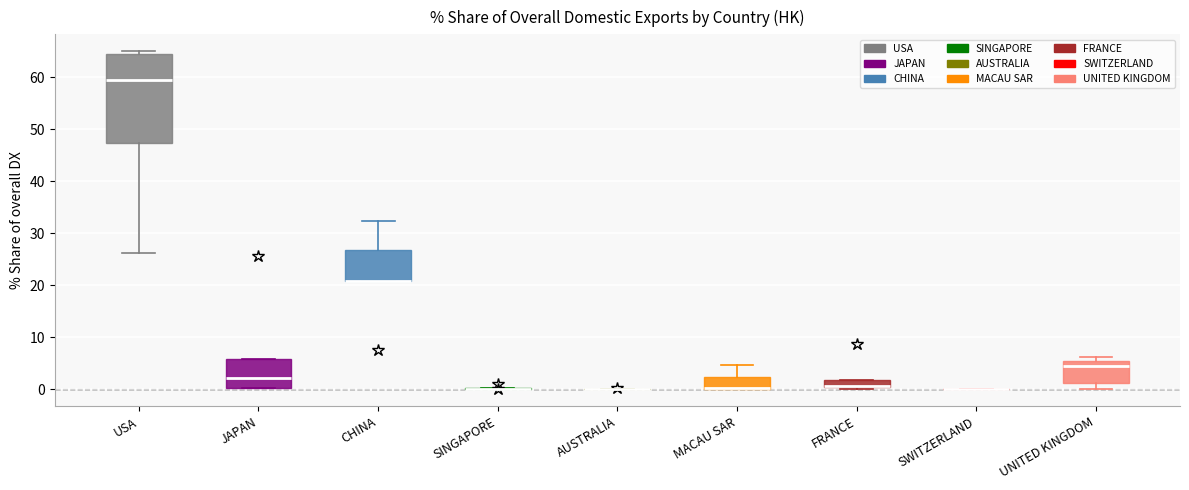

Which box is the tallest, from its lower edge to its upper edge?

USA